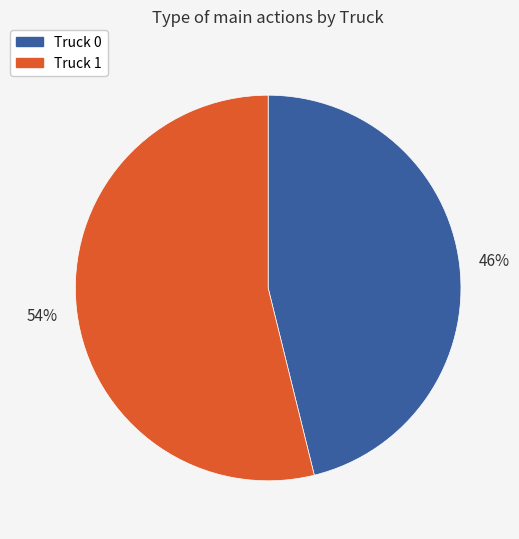

What percentage is the Truck 0 slice, to the nearest percent?

46%